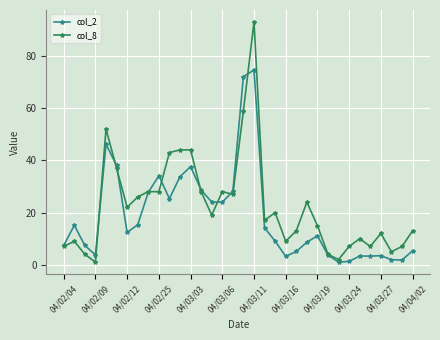

What is the maximum value for col_8?

93.0